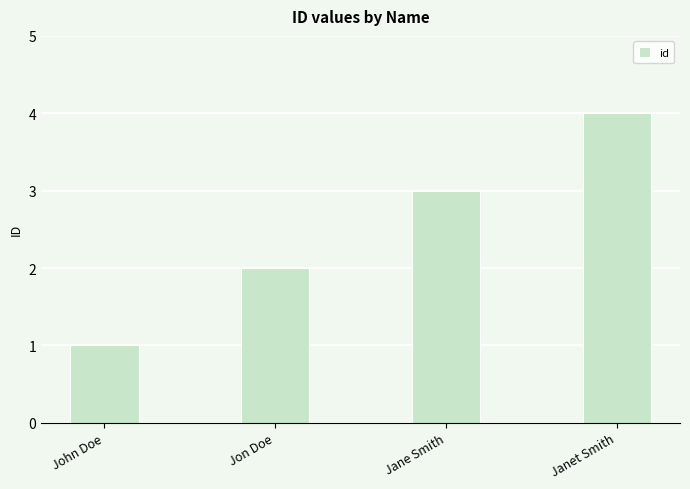

True or false: the data shows 3 at Jane Smith.

True